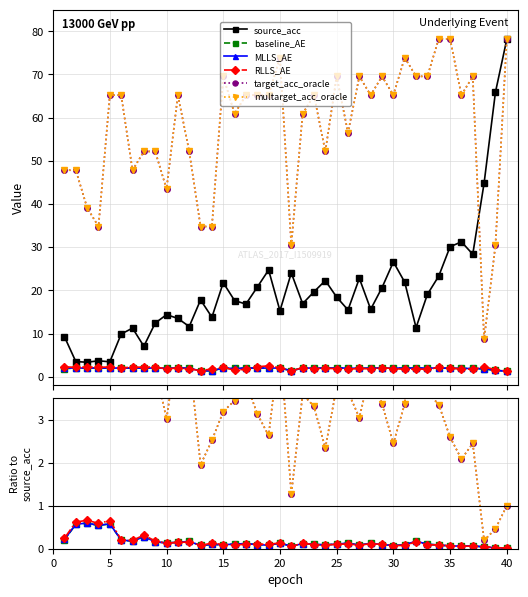

Does the chart display data point markers on the line(s)?

Yes